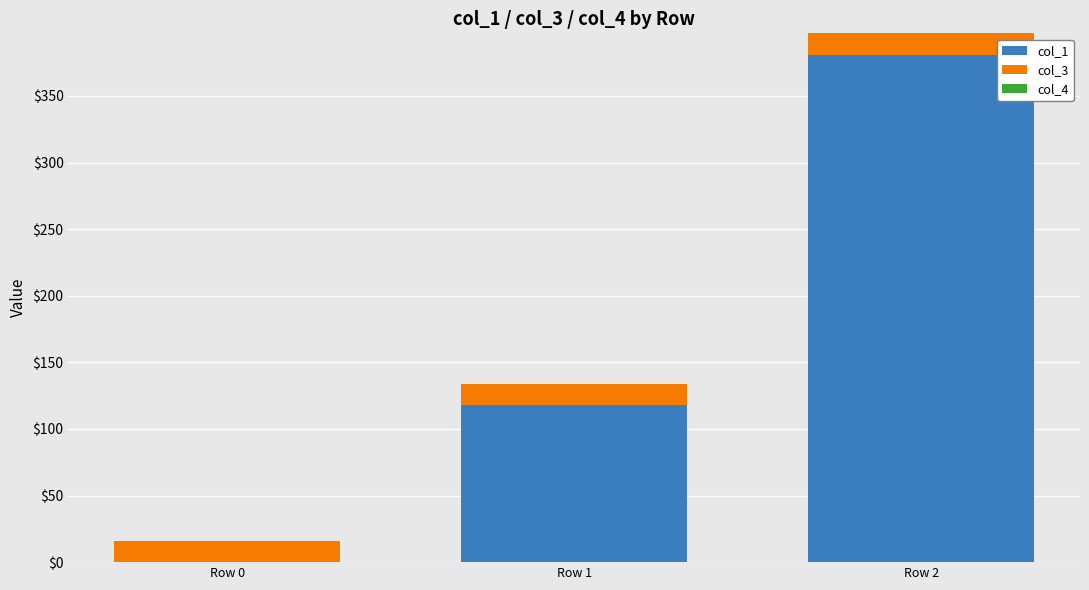

How many values in col_1 are above zero?

2